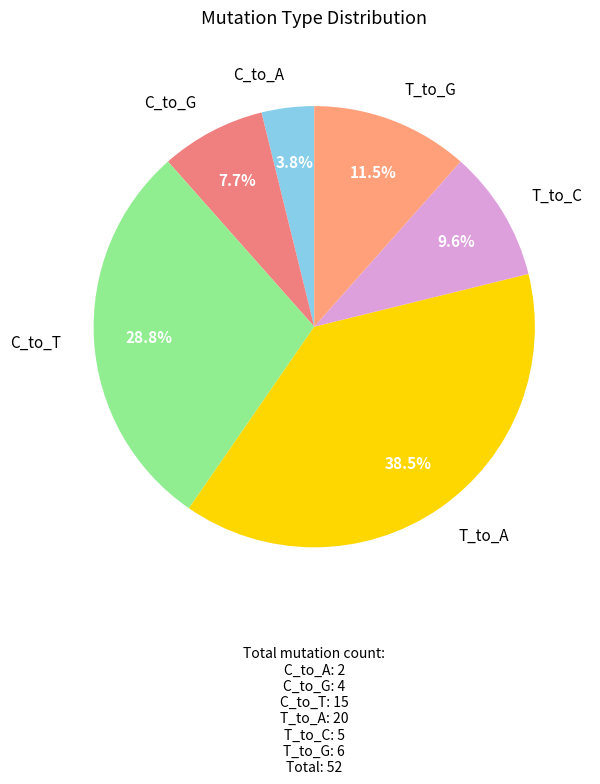

How many slices are in this pie chart?

6